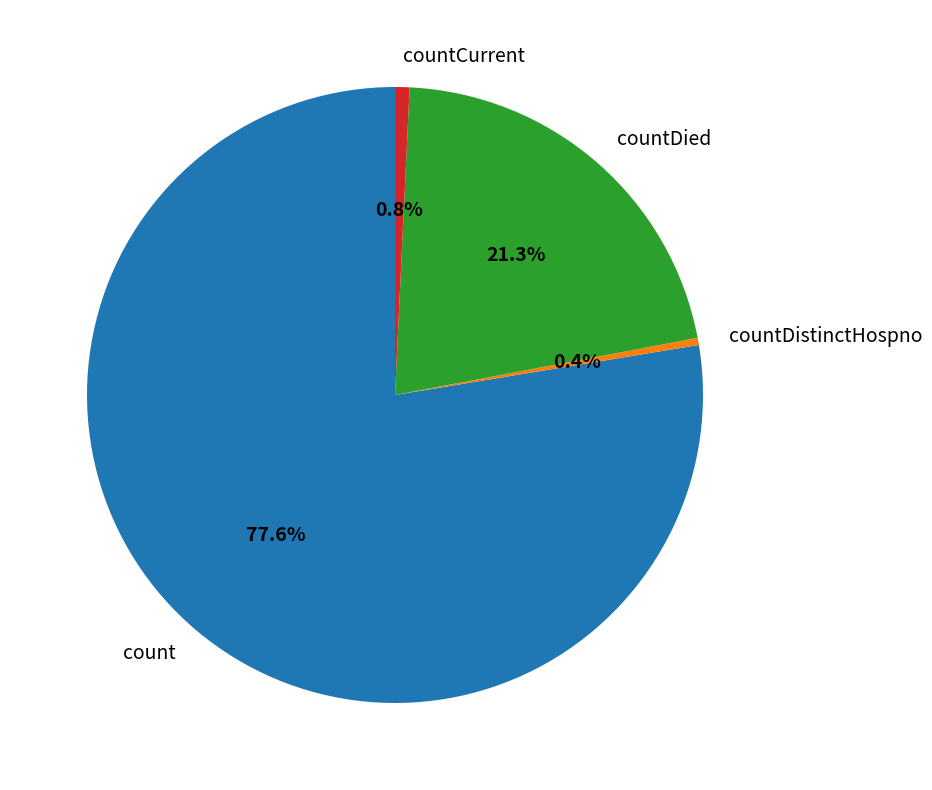

Which slice is the largest?

count